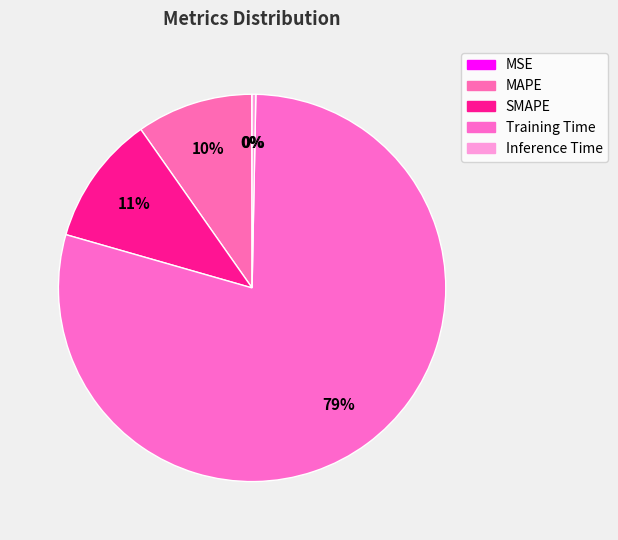

What is the change in value from SMAPE to Inference Time?

-0.2